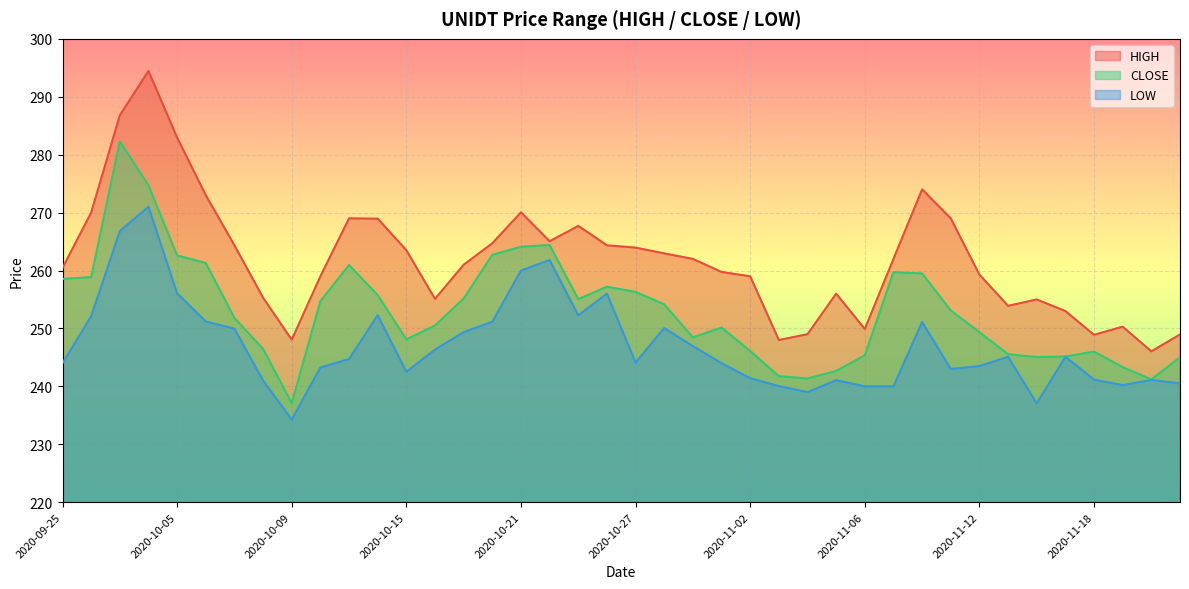

How many interior local peaks does the LOW series have?

10